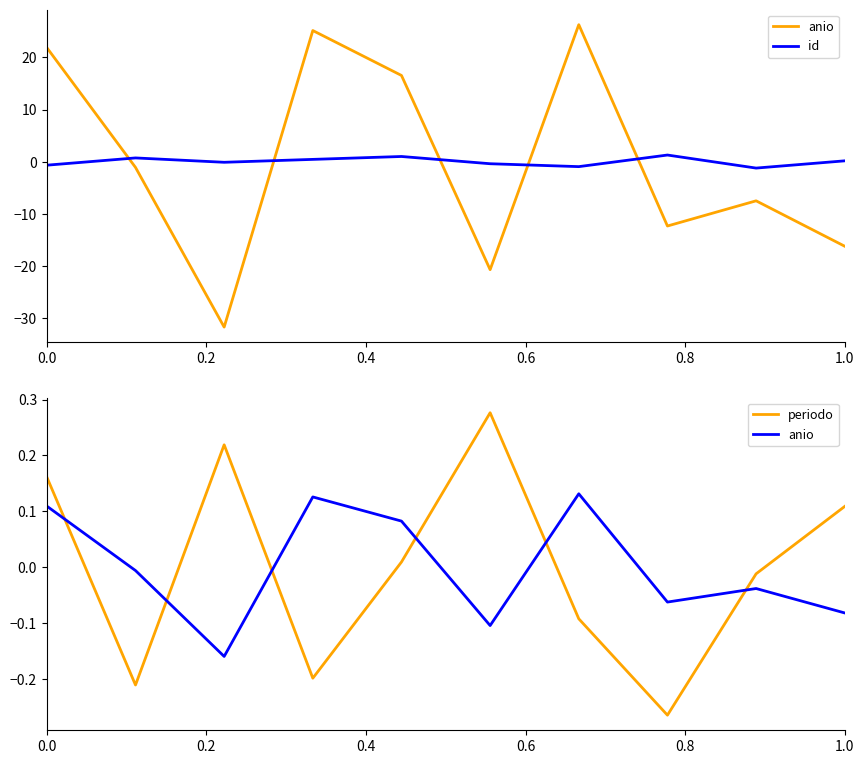

Which series has the widest spread of values?

id